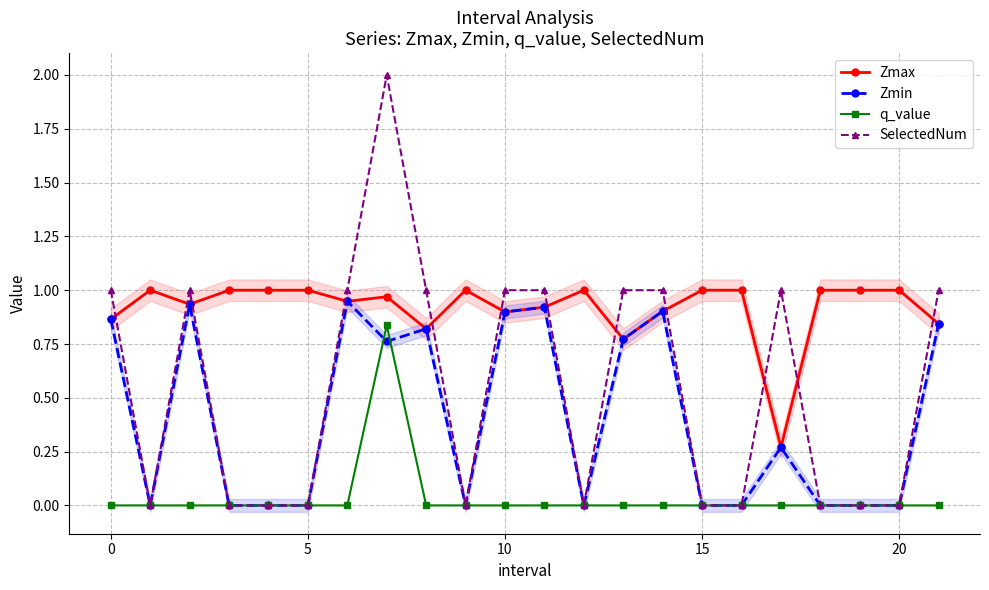

List the series in order of their peak value, highest first.

SelectedNum, Zmax, Zmin, q_value